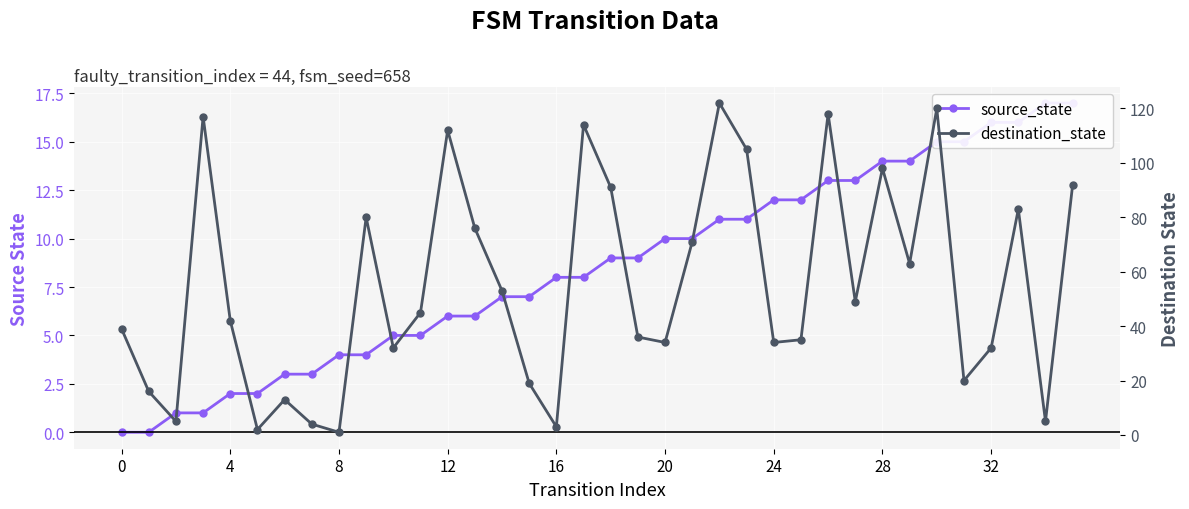

How many interior local peaks does the destination_state series have?

10